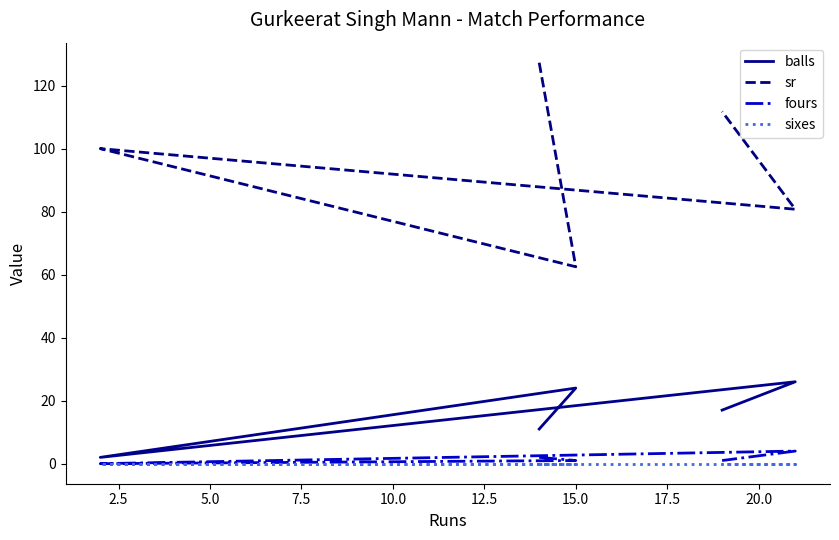

Does the chart display data point markers on the line(s)?

No